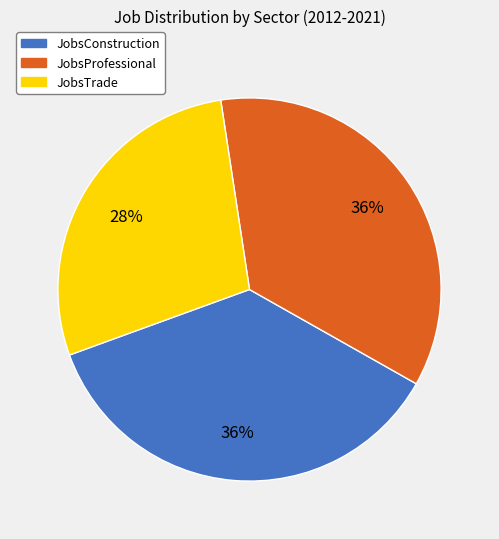

Is there a majority slice in this chart?

No